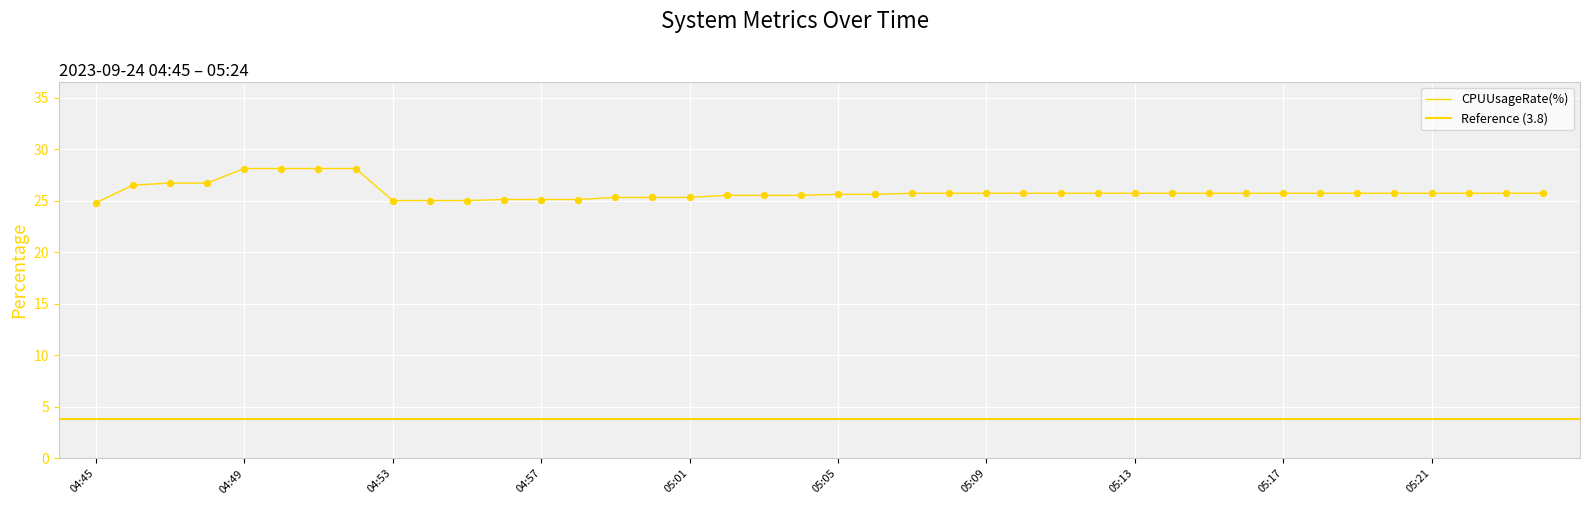

What is the change in value from 04:46 to 05:17?

-0.8